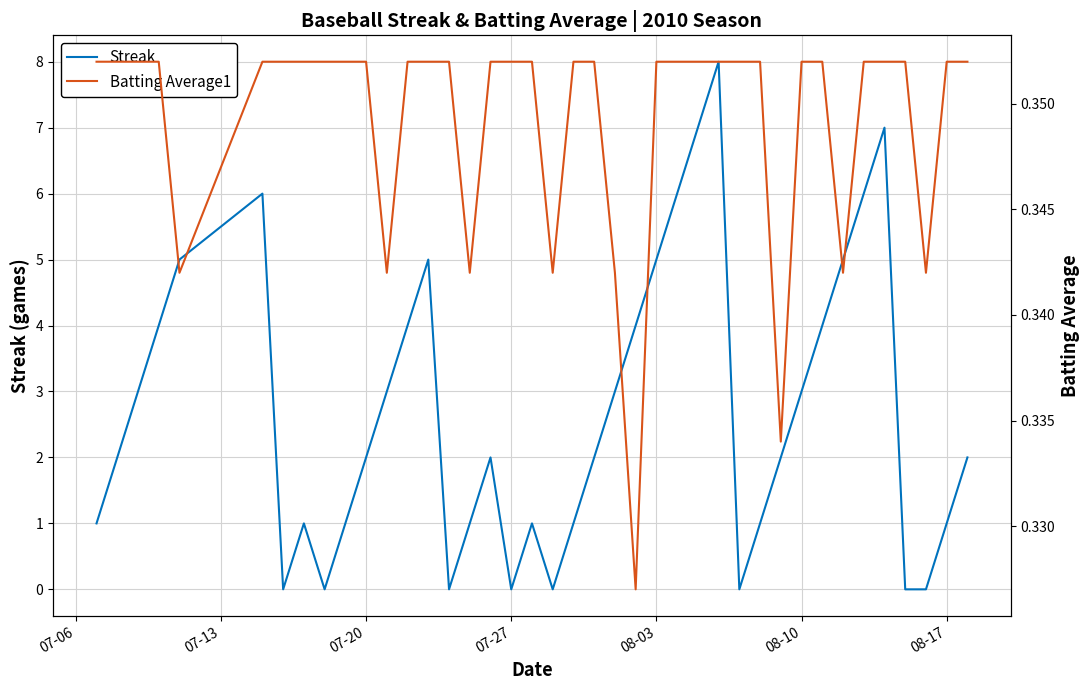

Reading left to right, list all the values displayed in this chart.

Streak: 1.0	2.0	3.0	4.0	5.0	6.0	0.0	1.0	0.0	1.0	2.0	3.0	4.0	5.0	0.0	1.0	2.0	0.0	1.0	0.0	1.0	2.0	3.0	4.0	5.0	6.0	7.0	8.0	0.0	1.0	2.0	3.0	4.0	5.0	6.0	7.0	0.0	0.0	1.0	2.0
Batting Average1: 0.4	0.4	0.4	0.4	0.3	0.4	0.4	0.4	0.4	0.4	0.4	0.3	0.4	0.4	0.4	0.3	0.4	0.4	0.4	0.3	0.4	0.4	0.3	0.3	0.4	0.4	0.4	0.4	0.4	0.4	0.3	0.4	0.4	0.3	0.4	0.4	0.4	0.3	0.4	0.4